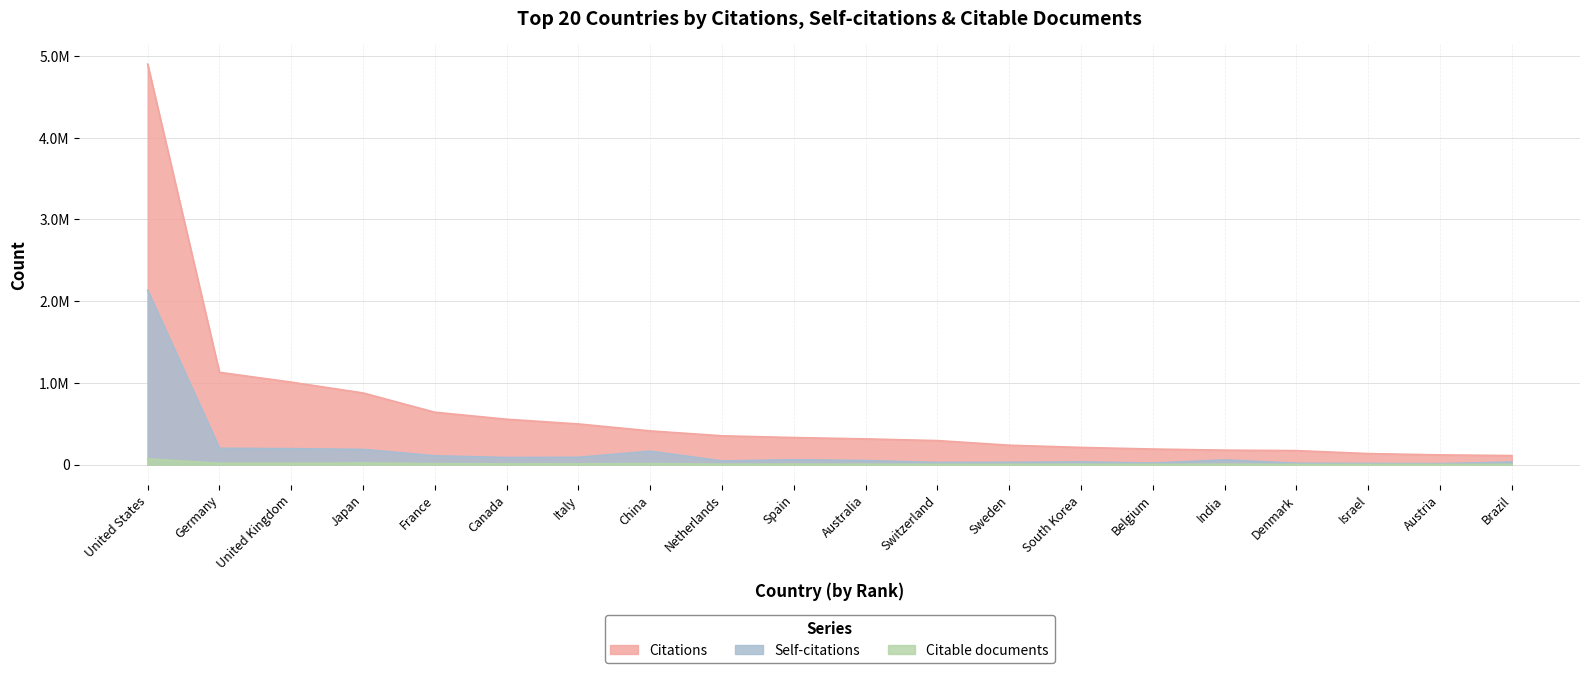

True or false: Citable documents and Citations cross at least once.

False